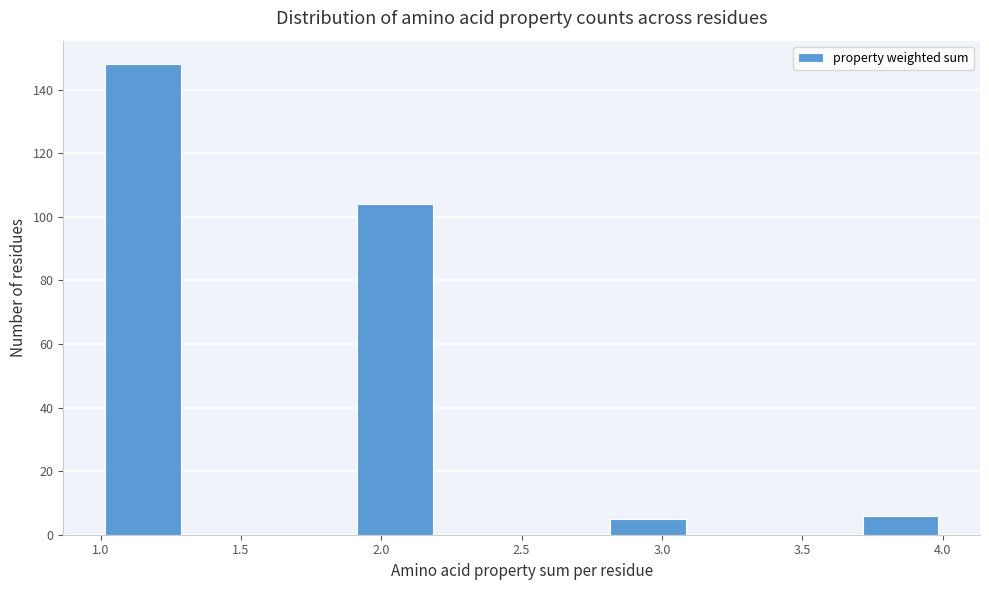

Reading left to right, transcribe this chart: for each bar, give the range it covers on the x-axis and its height. The values are not printed on the chart, so give them approximately, as read against the axis.

1.0 to 1.3: 148
1.3 to 1.6: 0
1.6 to 1.9: 0
1.9 to 2.2: 104
2.2 to 2.5: 0
2.5 to 2.8: 0
2.8 to 3.1: 6
3.1 to 3.4: 0
3.4 to 3.7: 0
3.7 to 4.0: 6